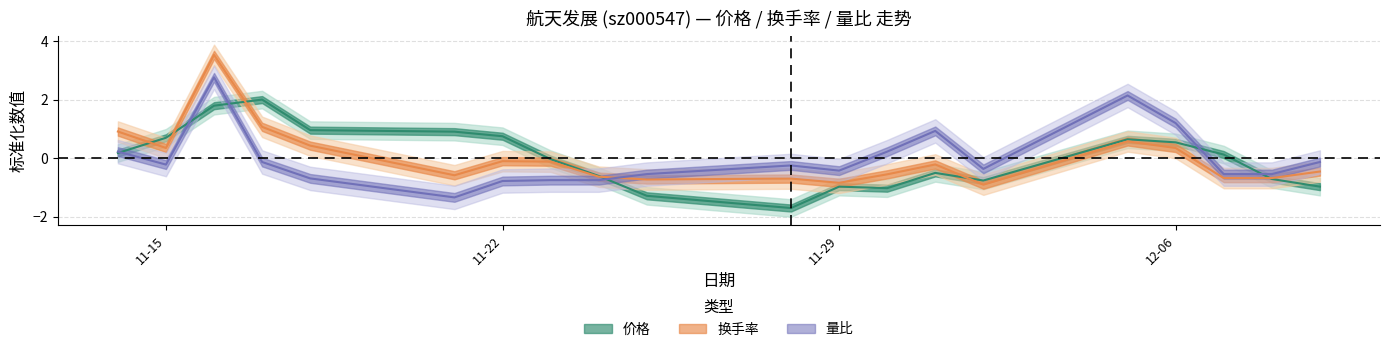

At 2022-11-28, list the series in order from largest to smallest.

量比, 换手率, 价格